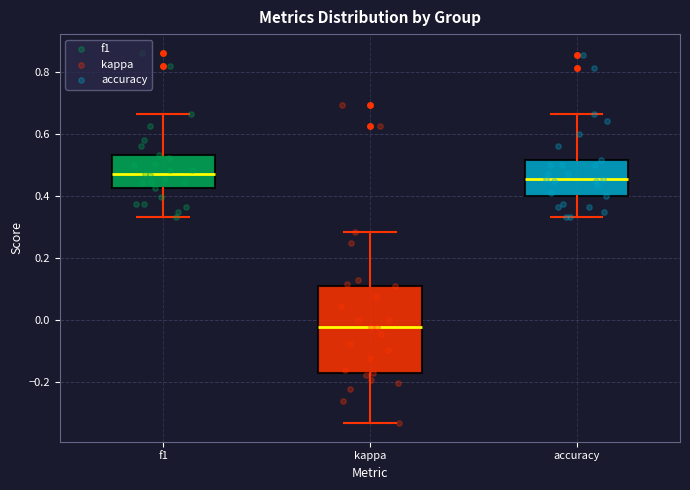

Comparing the boxes themselves (not the whiskers), which one is the tallest?

kappa